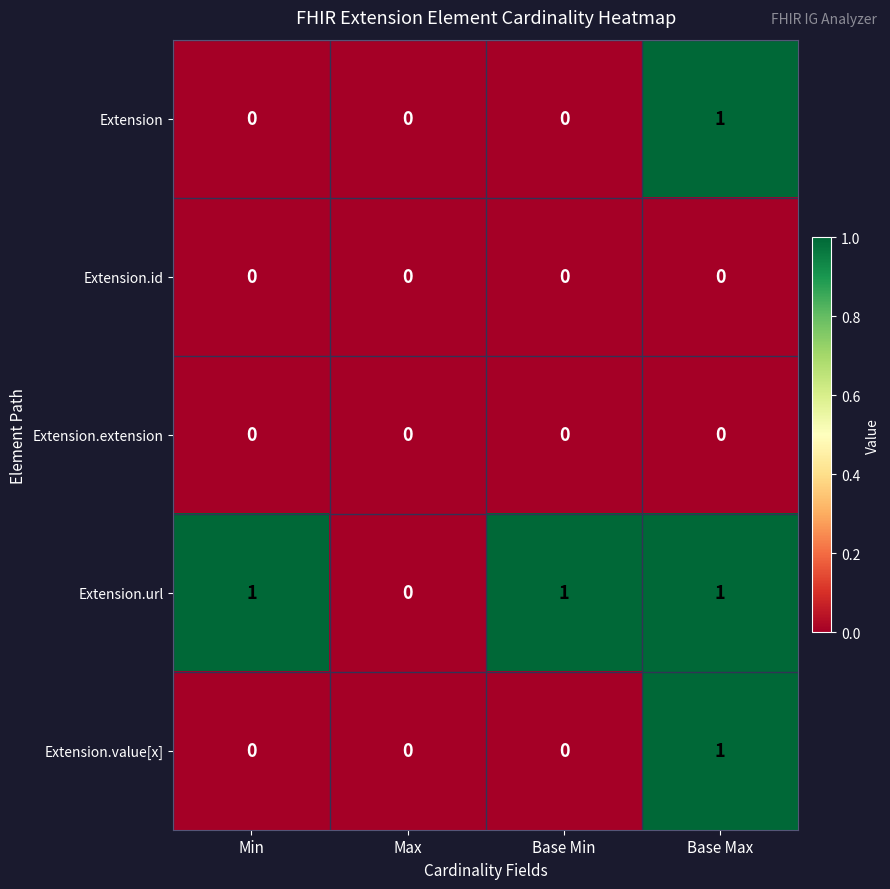

Which series has the largest total across all categories?

Extension.url